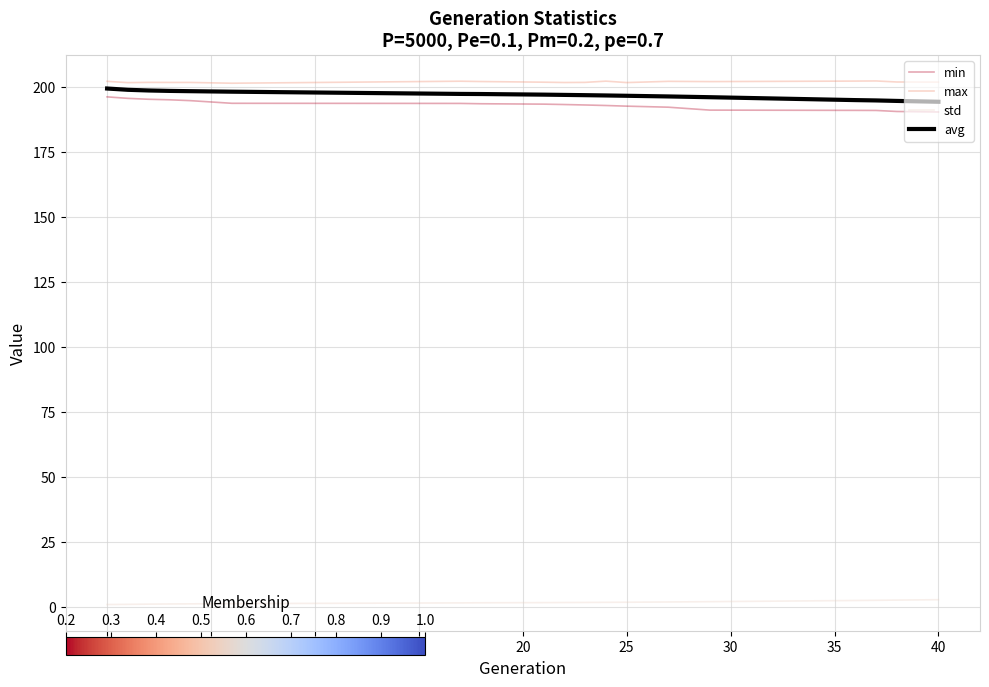

True or false: min and max cross at least once.

False